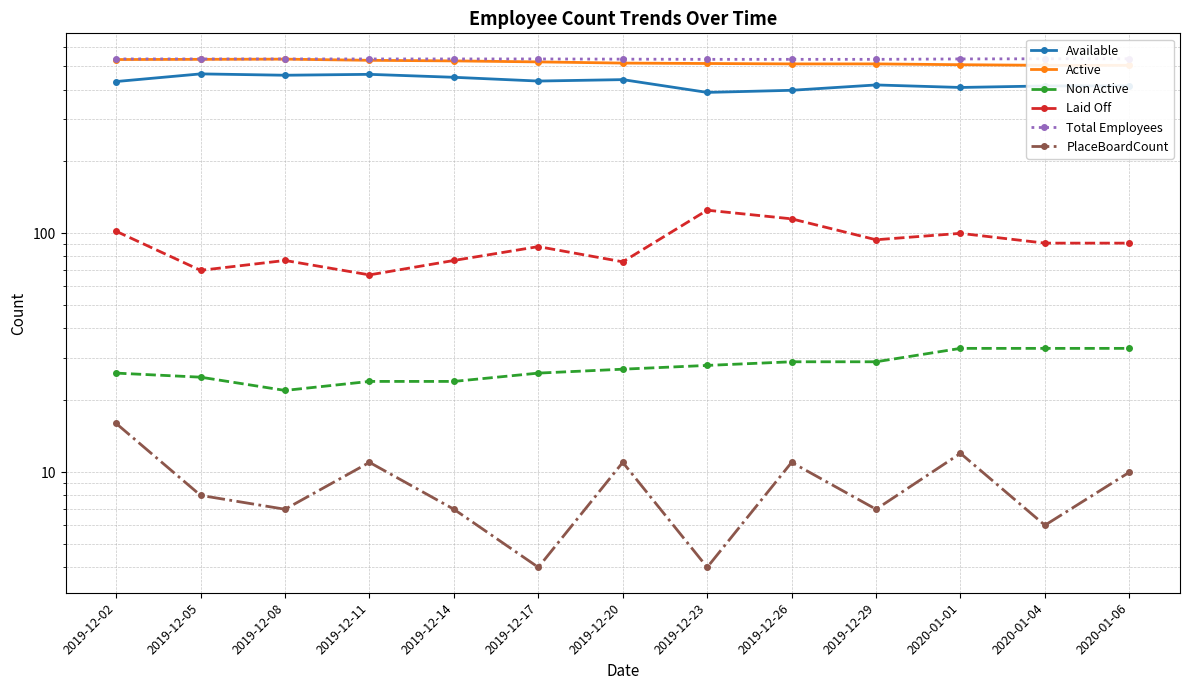

What are all the series names shown in the legend?

Available, Active, Non Active, Laid Off, Total Employees, PlaceBoardCount